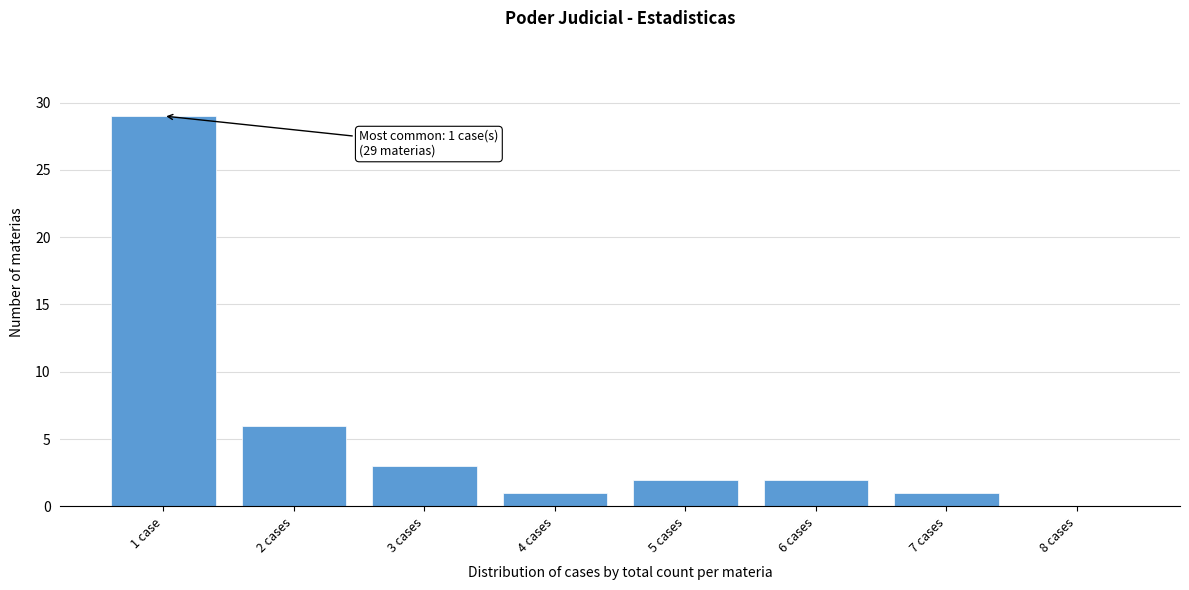

Reading left to right, what are all the values shown in this chart?

1 case=29	2 cases=6	3 cases=3	4 cases=1	5 cases=2	6 cases=2	7 cases=1	8 cases=0